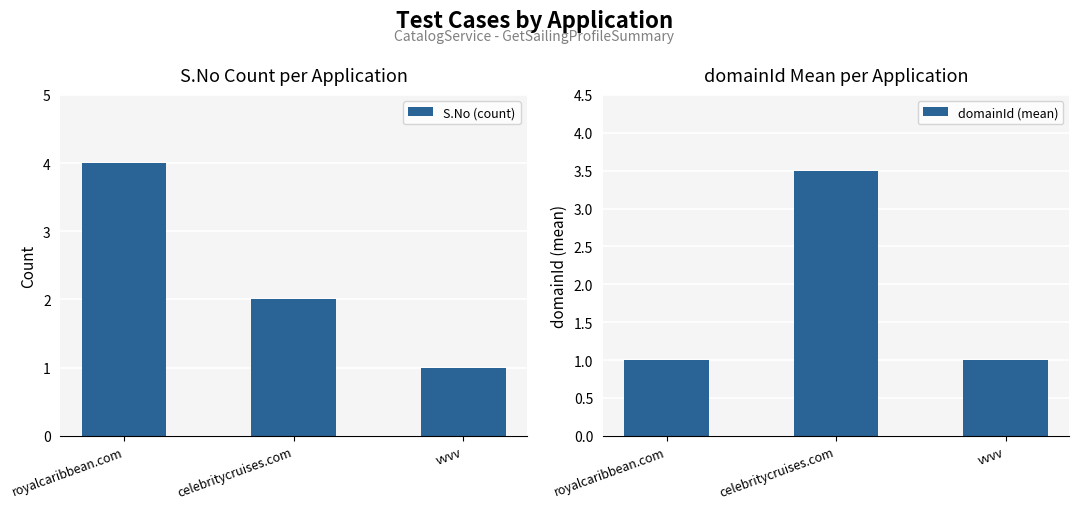

Rank the series at vvvv from highest to lowest value.

S.No (count), domainId (mean)